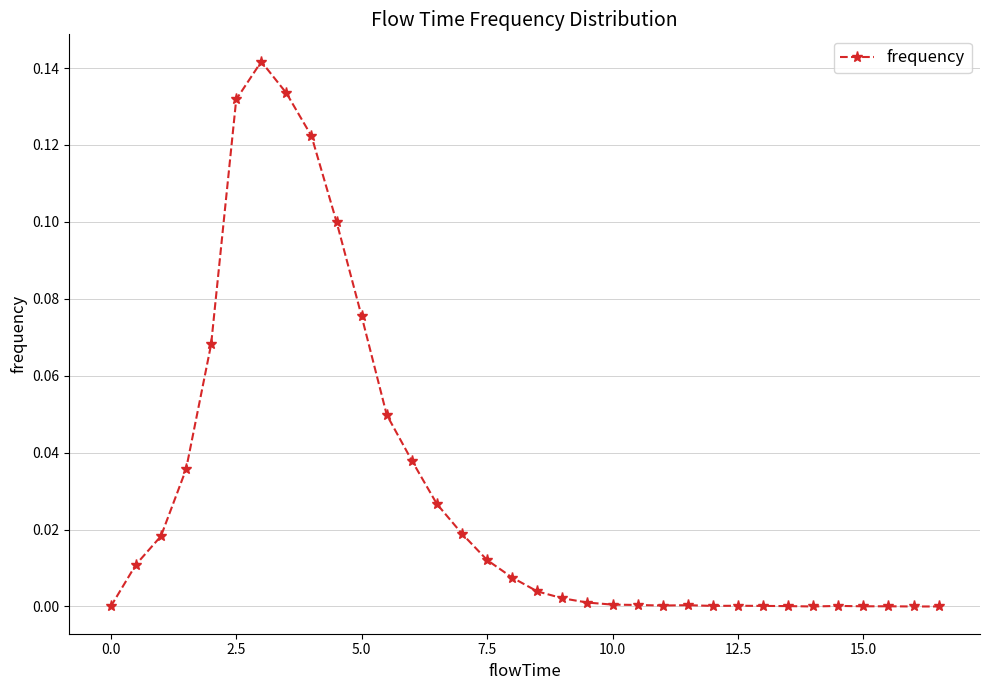

True or false: there are more than 2 points higher than both neighbors.

True